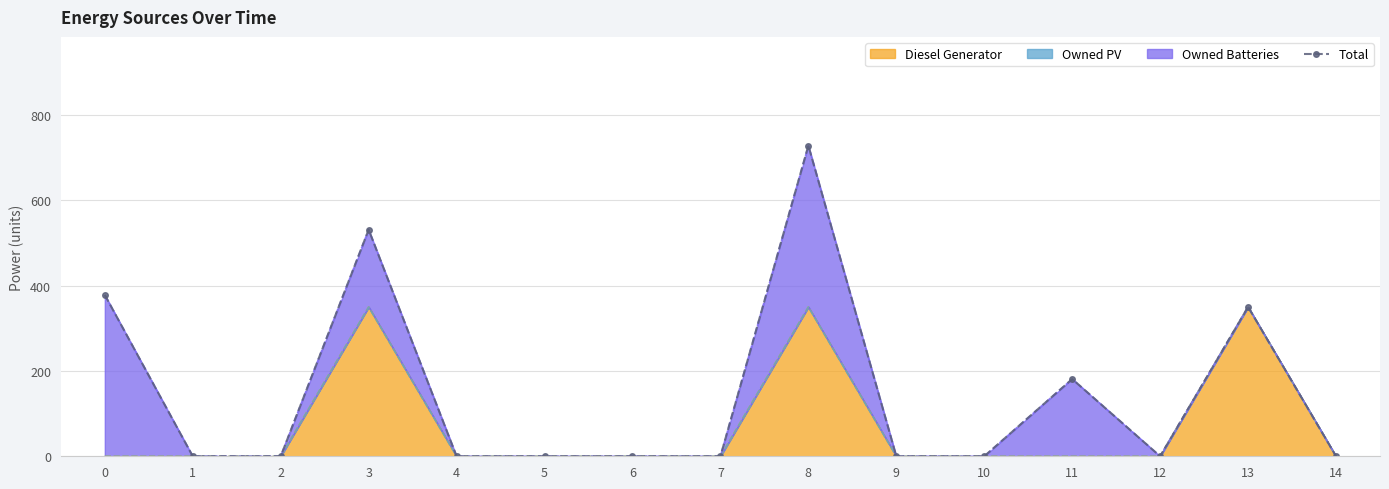

How many interior local peaks (higher than both neighbors) does the data have?

4